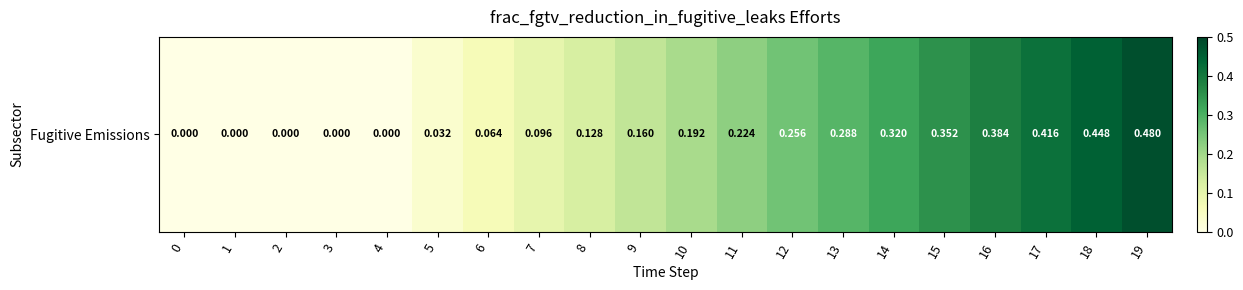

Reading right to left, transcribe all the data shown in this chart.

0.5	0.4	0.4	0.4	0.4	0.3	0.3	0.3	0.2	0.2	0.2	0.1	0.1	0.1	0.0	0.0	0.0	0.0	0.0	0.0